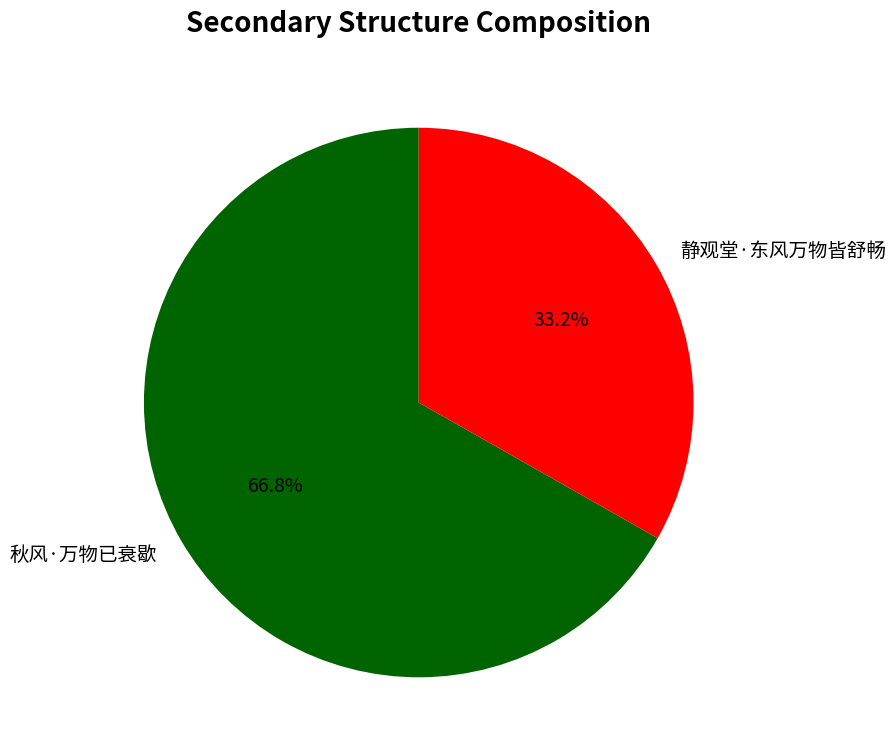

Is the sum of 静观堂·东风万物皆舒畅 and 秋风·万物已衰歇 greater than half?

Yes